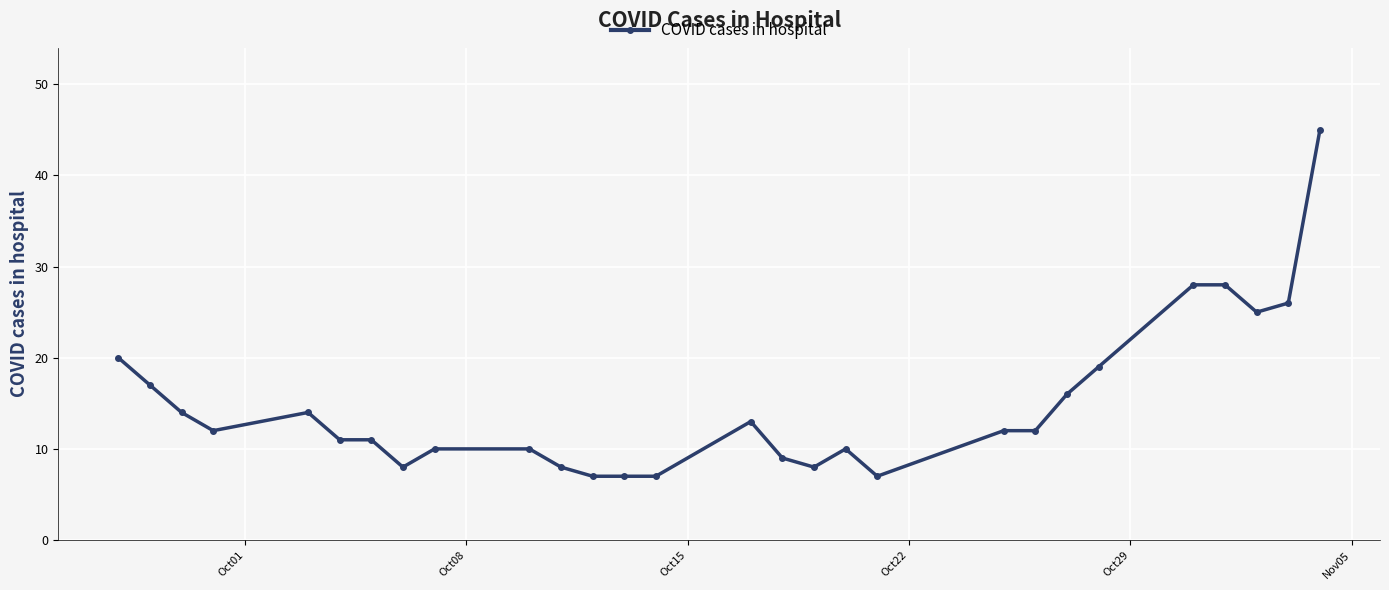

Count the number of data series in this chart.

1